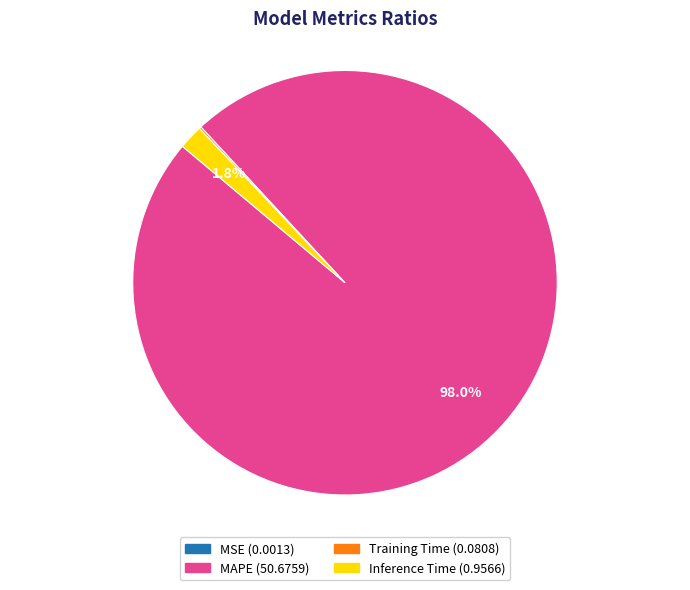

Which category accounts for the majority?

MAPE